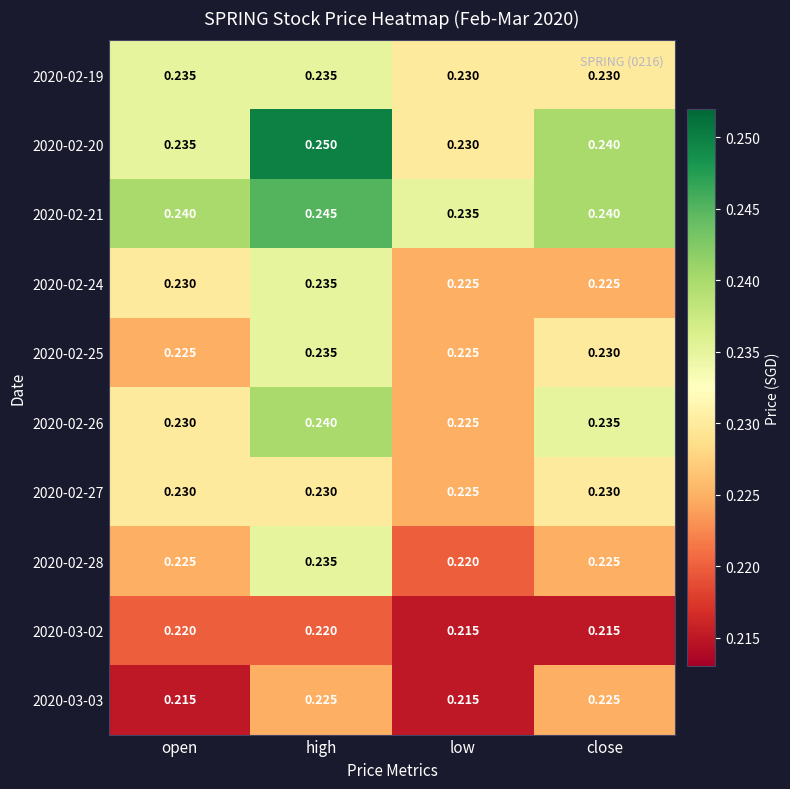

Which series has the largest range (max minus min)?

2020-02-20